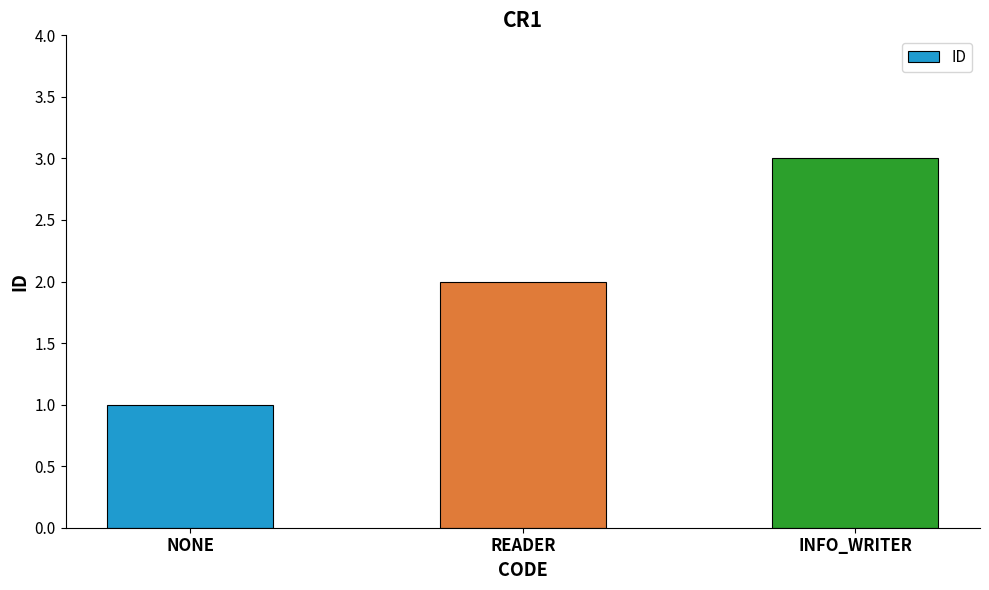

Reading left to right, extract all data points from this chart.

NONE=1	READER=2	INFO_WRITER=3